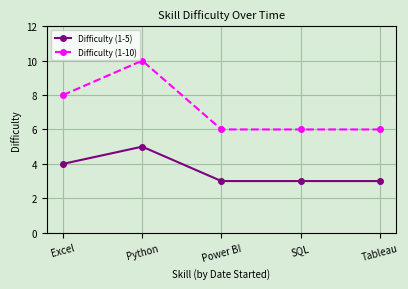

What is the value of the Difficulty (1-10) point at the 1st from the left?

8